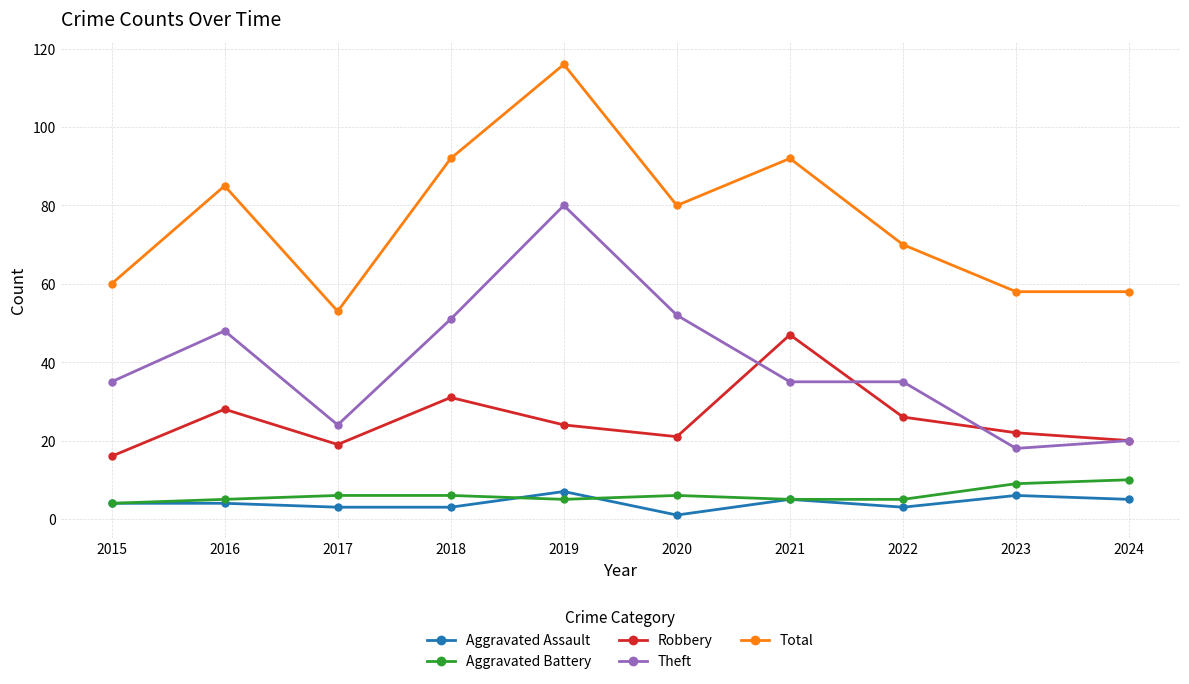

What is the value of the Theft point at the 2nd from the left?

48